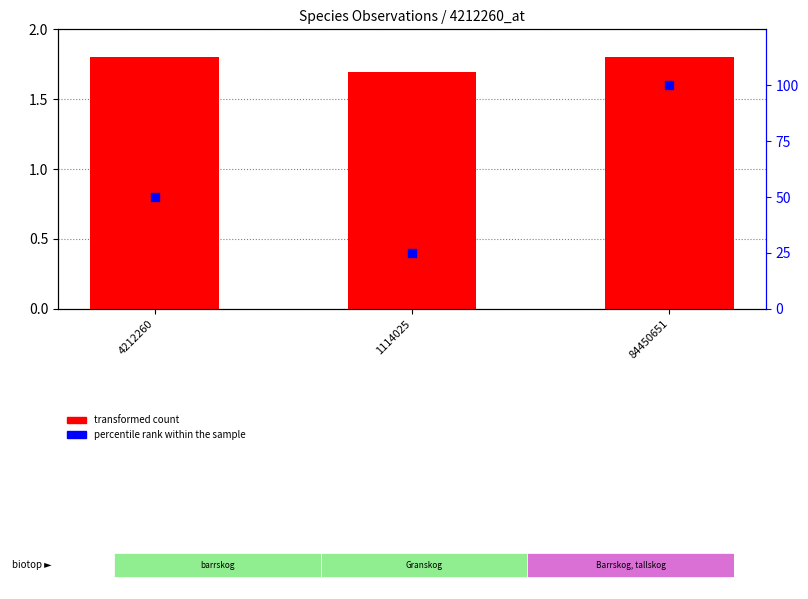

Is the value of percentile rank within the sample at 4212260 greater than the value of transformed count at 1114025?

Yes